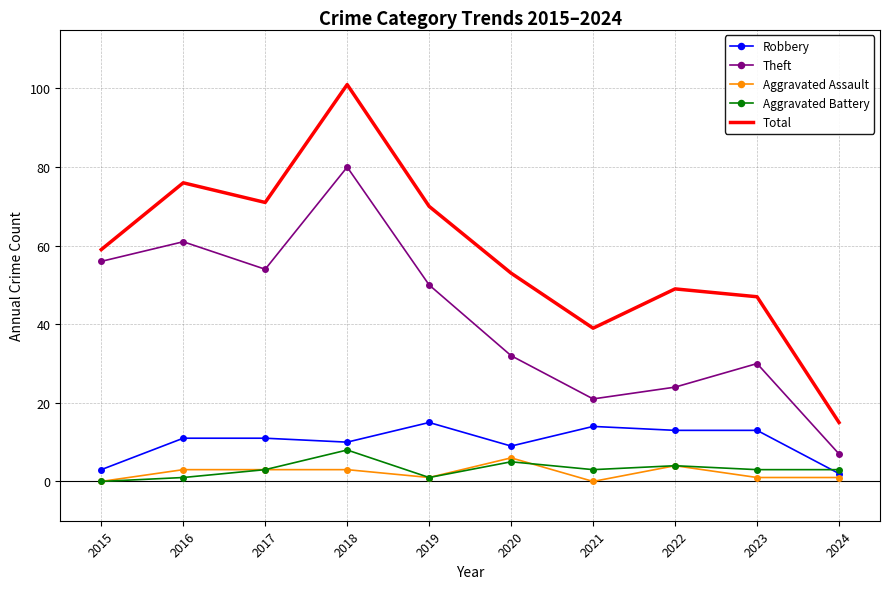

Reading left to right, what are all the values shown in this chart?

Robbery: 2015=3	2016=11	2017=11	2018=10	2019=15	2020=9	2021=14	2022=13	2023=13	2024=2
Theft: 2015=56	2016=61	2017=54	2018=80	2019=50	2020=32	2021=21	2022=24	2023=30	2024=7
Aggravated Assault: 2015=0	2016=3	2017=3	2018=3	2019=1	2020=6	2021=0	2022=4	2023=1	2024=1
Aggravated Battery: 2015=0	2016=1	2017=3	2018=8	2019=1	2020=5	2021=3	2022=4	2023=3	2024=3
Total: 2015=59	2016=76	2017=71	2018=101	2019=70	2020=53	2021=39	2022=49	2023=47	2024=15